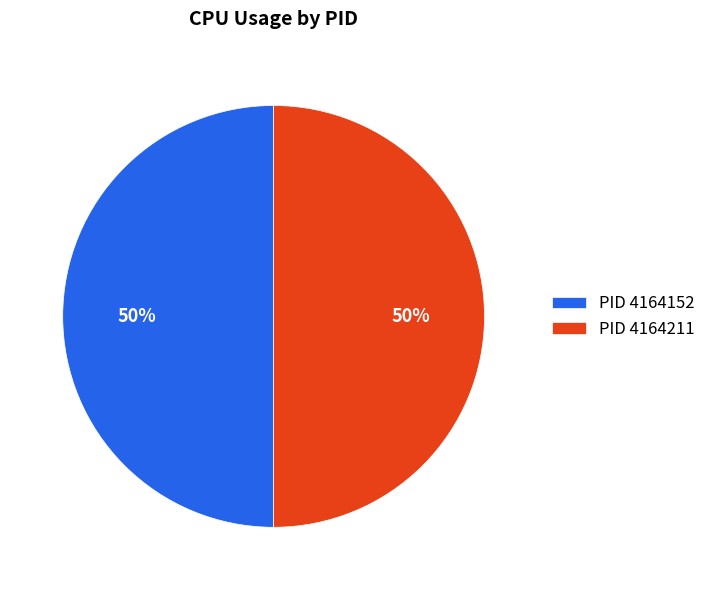

Approximately how many times larger is the value at PID 4164211 compared to PID 4164152?

1.0